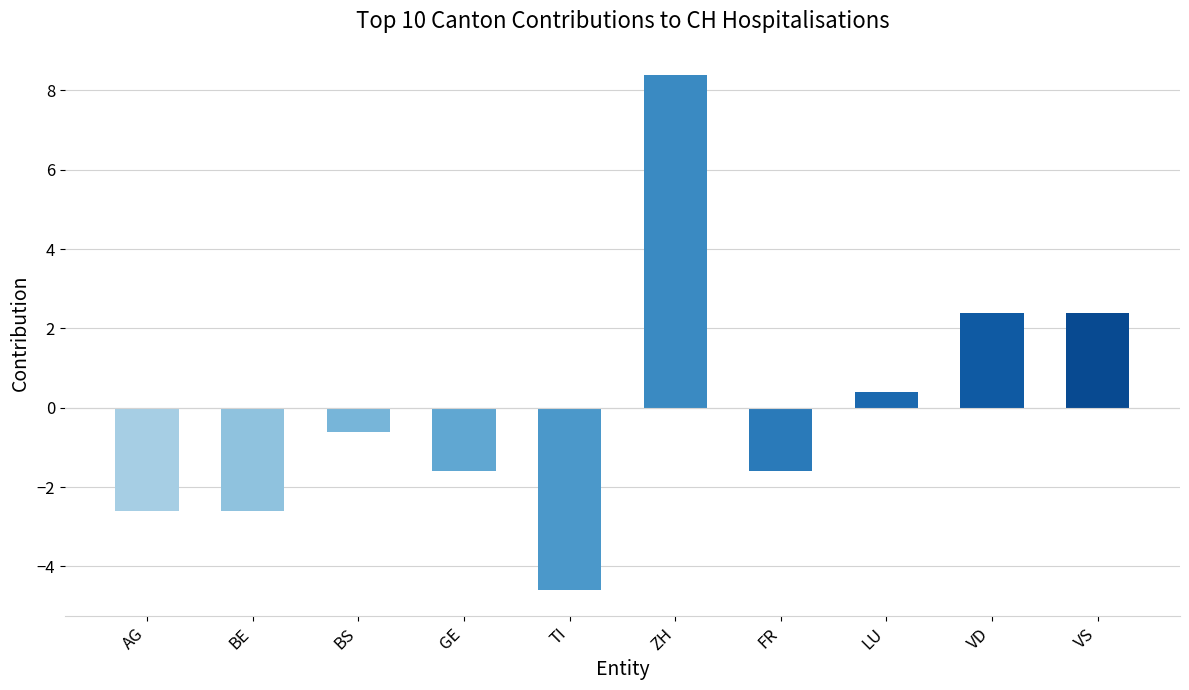

Reading left to right, what are all the values shown in this chart?

-2.6	-2.6	-0.6	-1.6	-4.6	8.4	-1.6	0.4	2.4	2.4